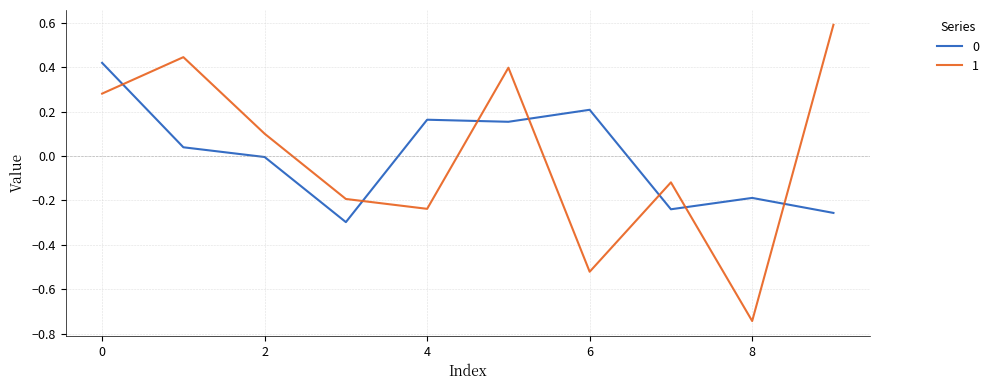

True or false: 0 and 1 intersect in this chart.

True